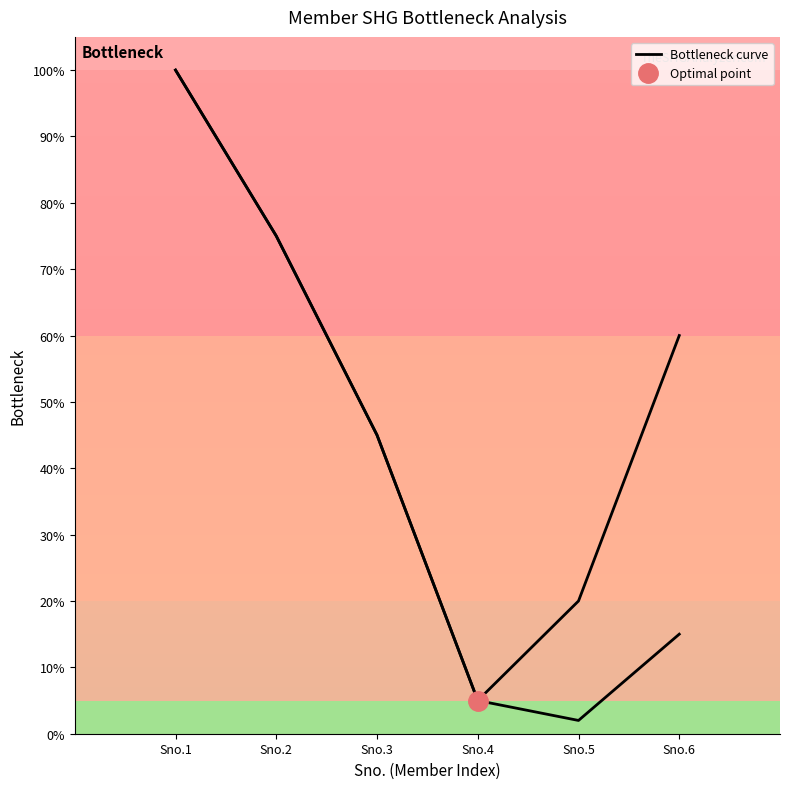

At which label is the value closest to 51?

Sno.3